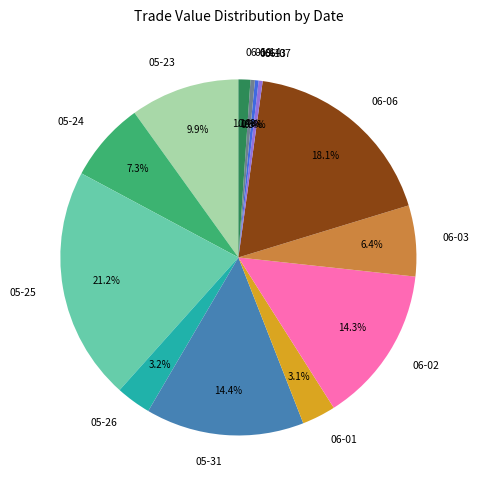

What portion of the pie excludes 06-06?

81.9%